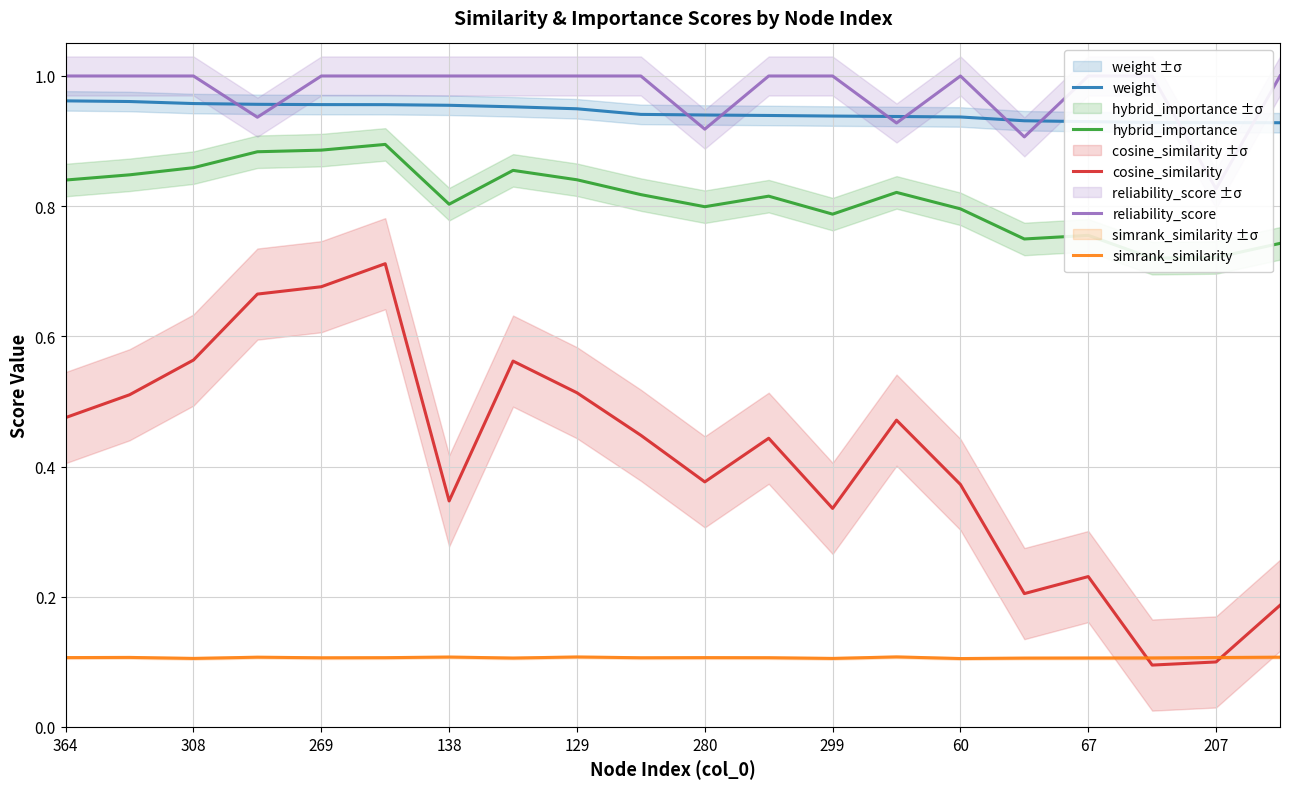

What is the minimum value shown in the chart?

0.1